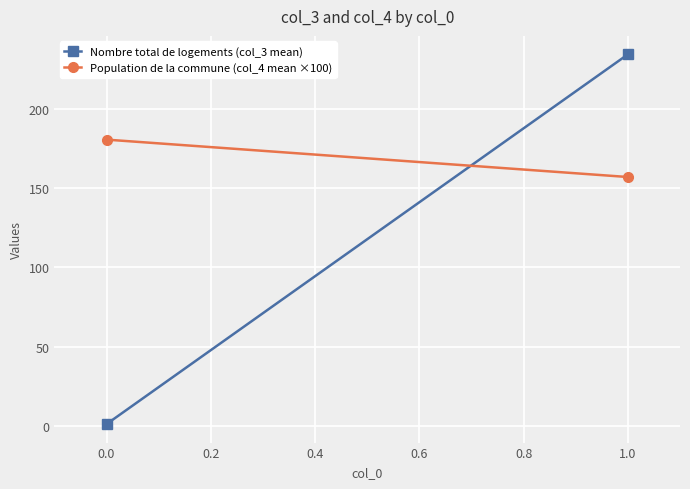

Which series changed the most between 0.0 and 1.0?

Nombre total de logements (col_3 mean)